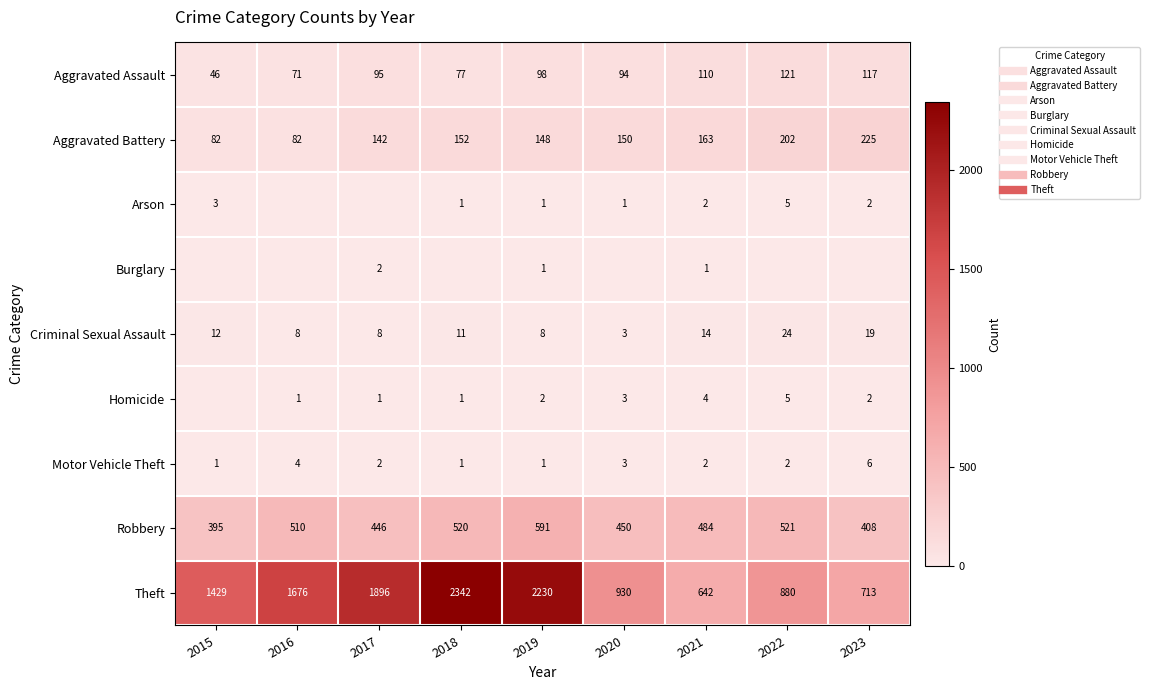

At which category is the sum across all series the highest?

2018